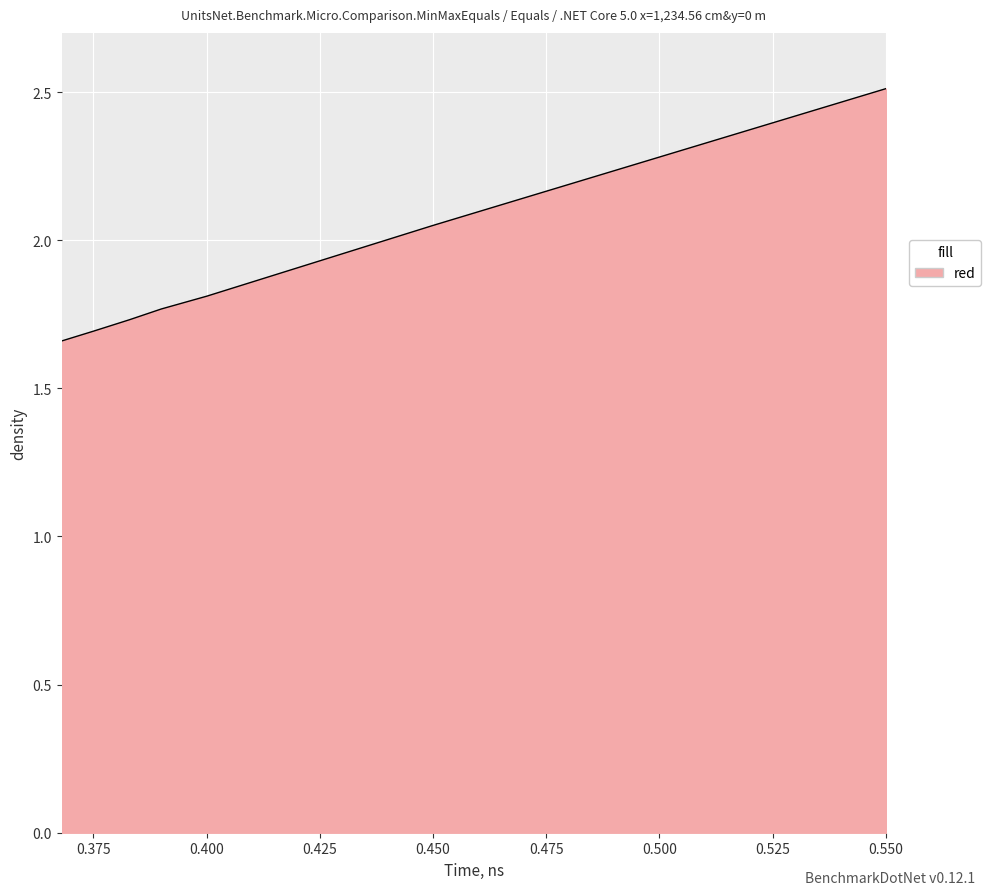

What is the maximum value shown in the chart?

2.5